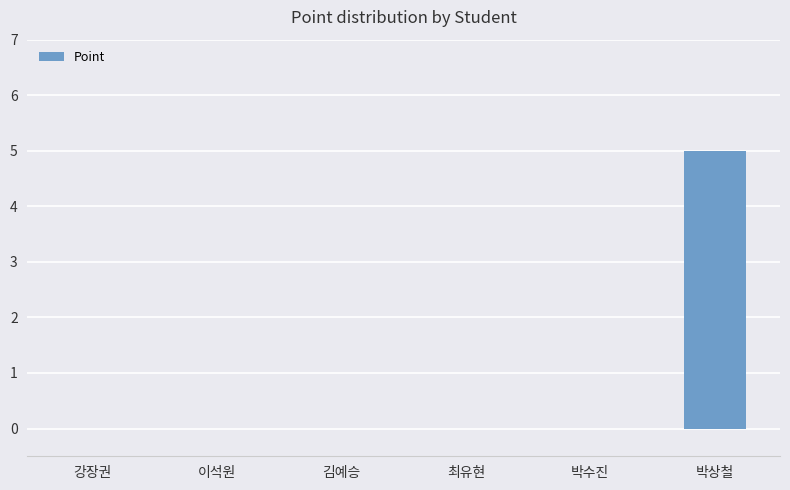

Reading left to right, transcribe all the data shown in this chart.

강장권=0	이석원=0	김예승=0	최유현=0	박수진=0	박상철=5